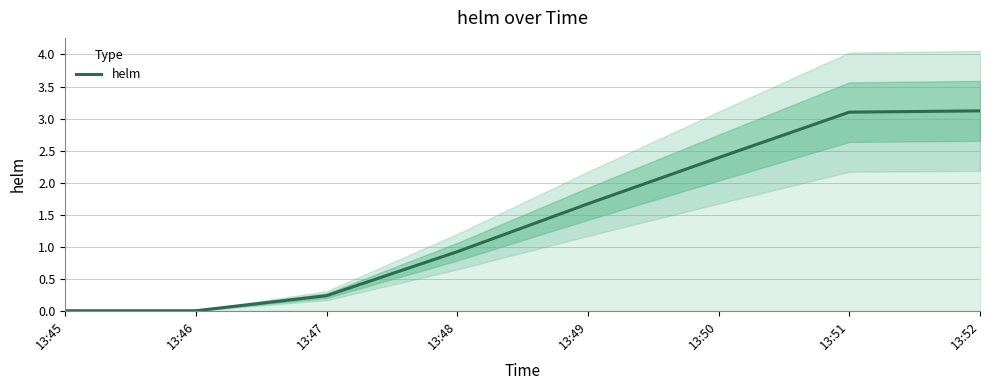

Rank the categories by value from lowest to highest.

13:46, 13:45, 13:47, 13:48, 13:49, 13:50, 13:51, 13:52